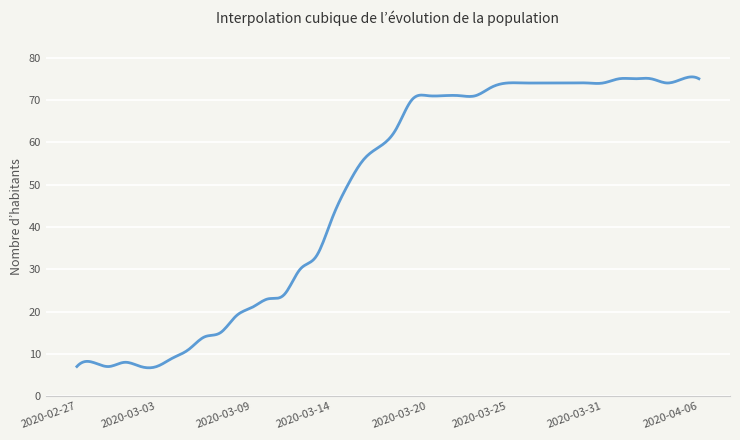

What is the minimum value shown in the chart?

6.7